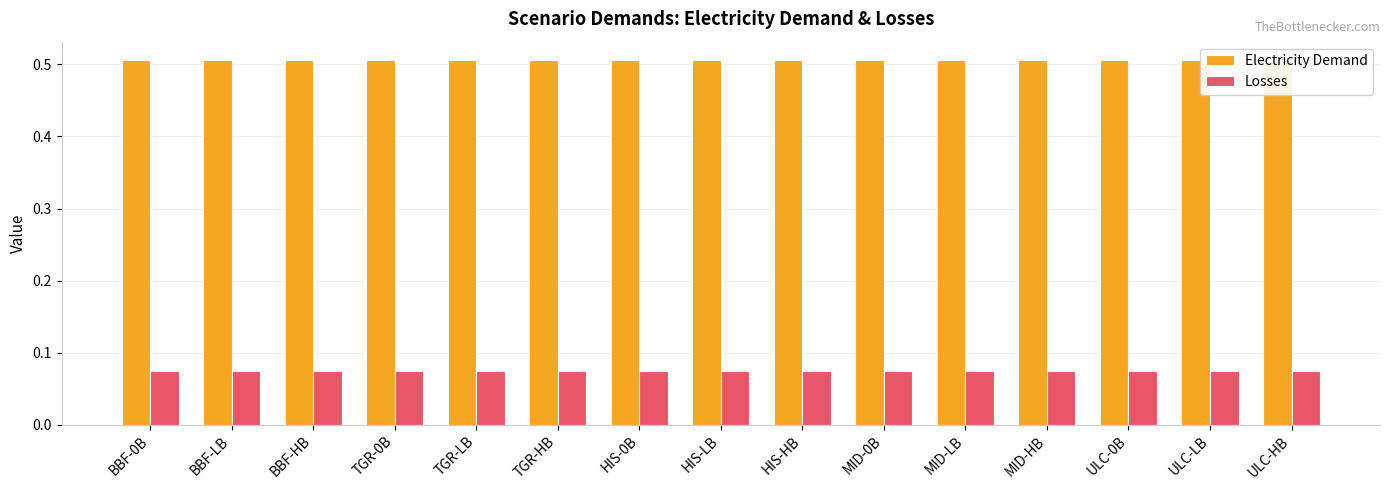

What position from the left is ULC-HB?

15